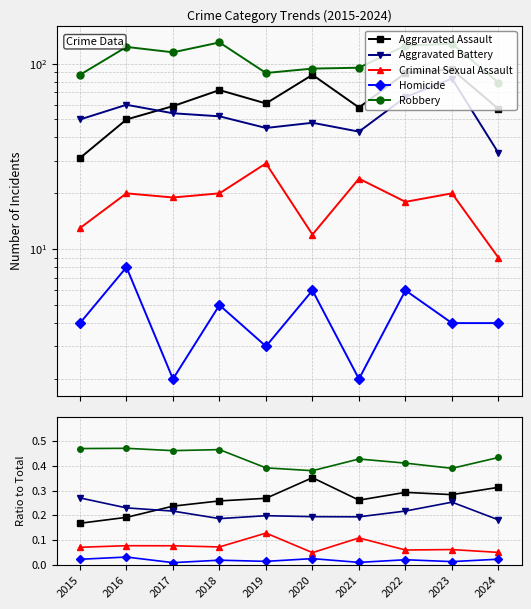

What are all the series names shown in the legend?

Aggravated Assault, Aggravated Battery, Criminal Sexual Assault, Homicide, Robbery